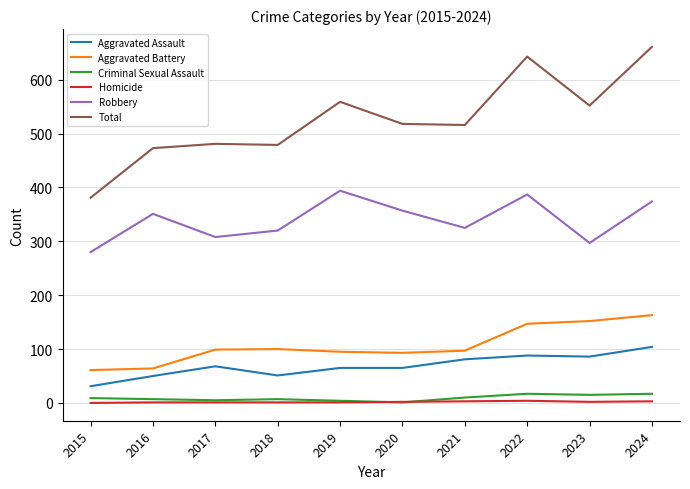

In Criminal Sexual Assault, how many points are higher than both neighbors (excluding endpoints)?

2